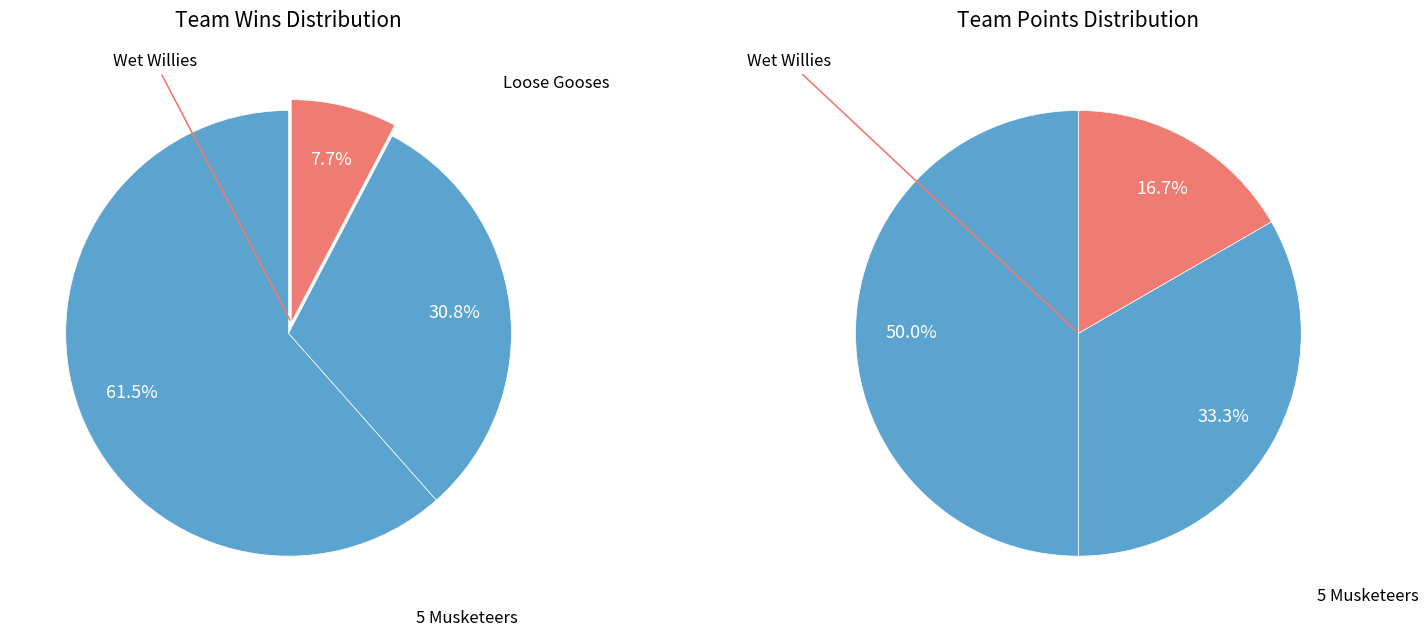

To the nearest percent, what is the average slice percentage?

33%